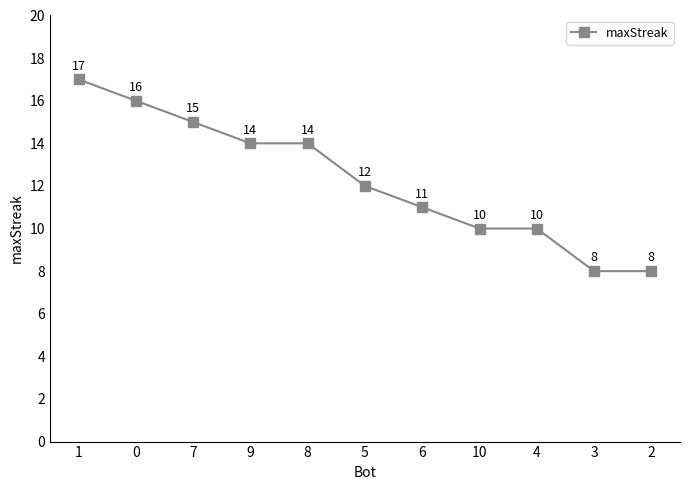

At which category does the chart reach its peak across all series?

1